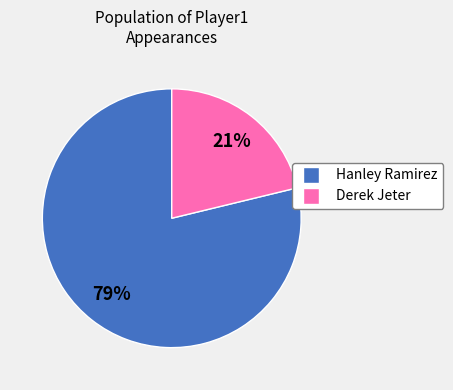

Is there a majority slice in this chart?

Yes